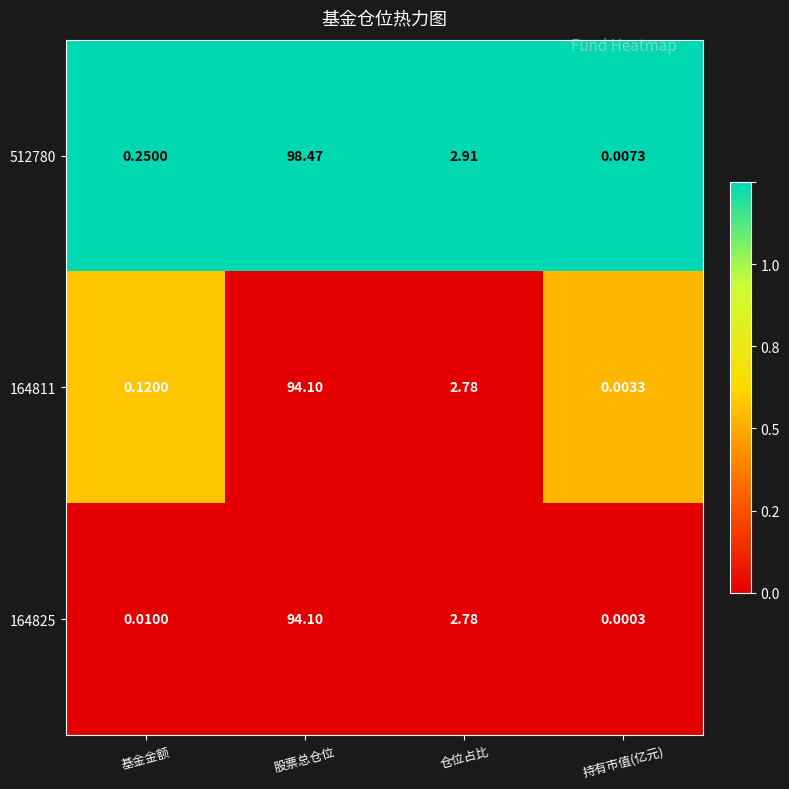

Where does the 164825 series first go above 2?

股票总仓位